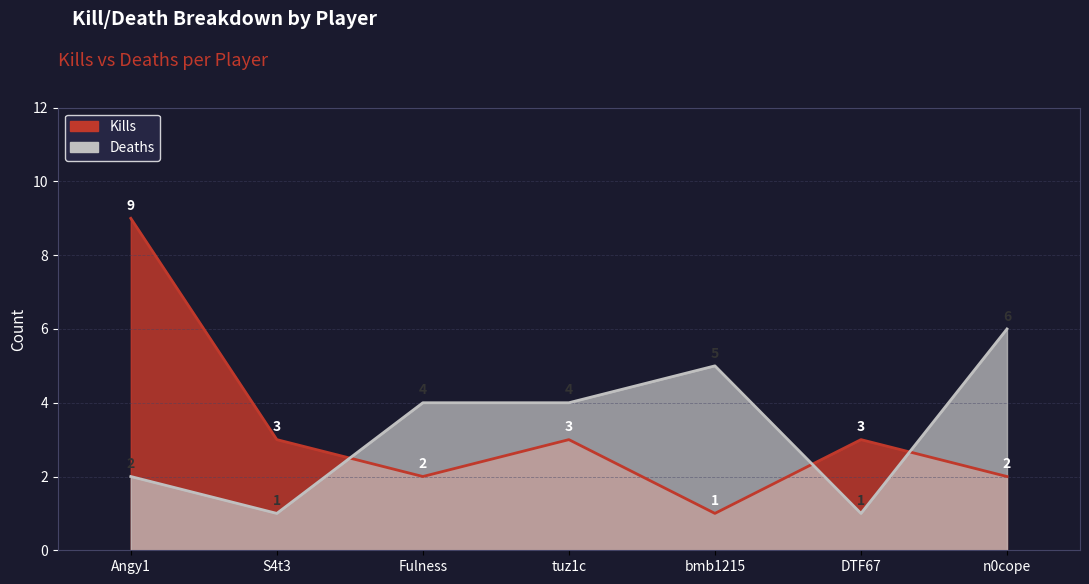

Rank the categories by Deaths value from lowest to highest.

S4t3, DTF67, Angy1, Fulness, tuz1c, bmb1215, n0cope